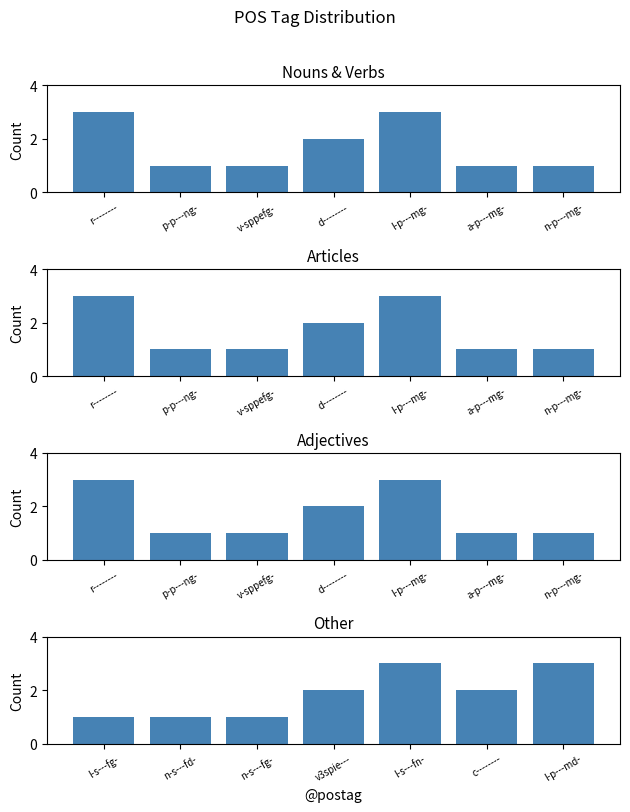

What is the maximum value shown in the chart?

3